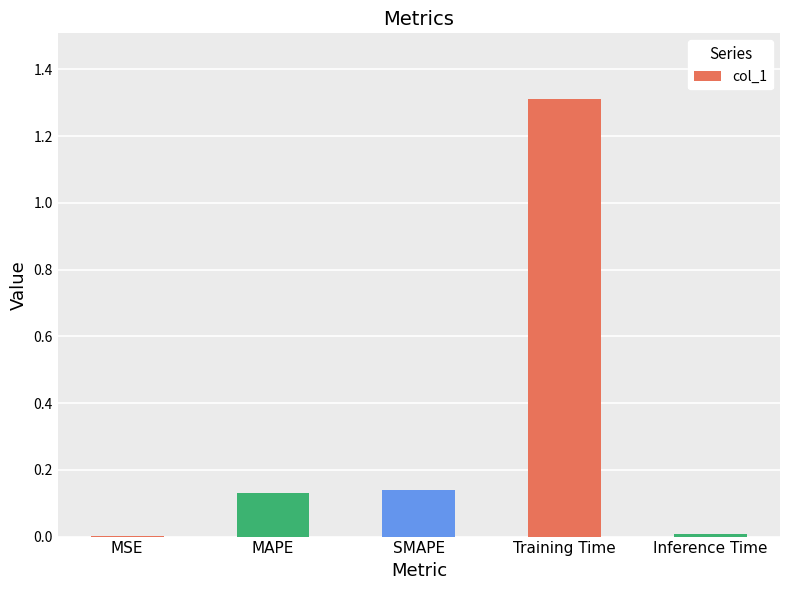

Between Inference Time and Training Time, which is larger?

Training Time